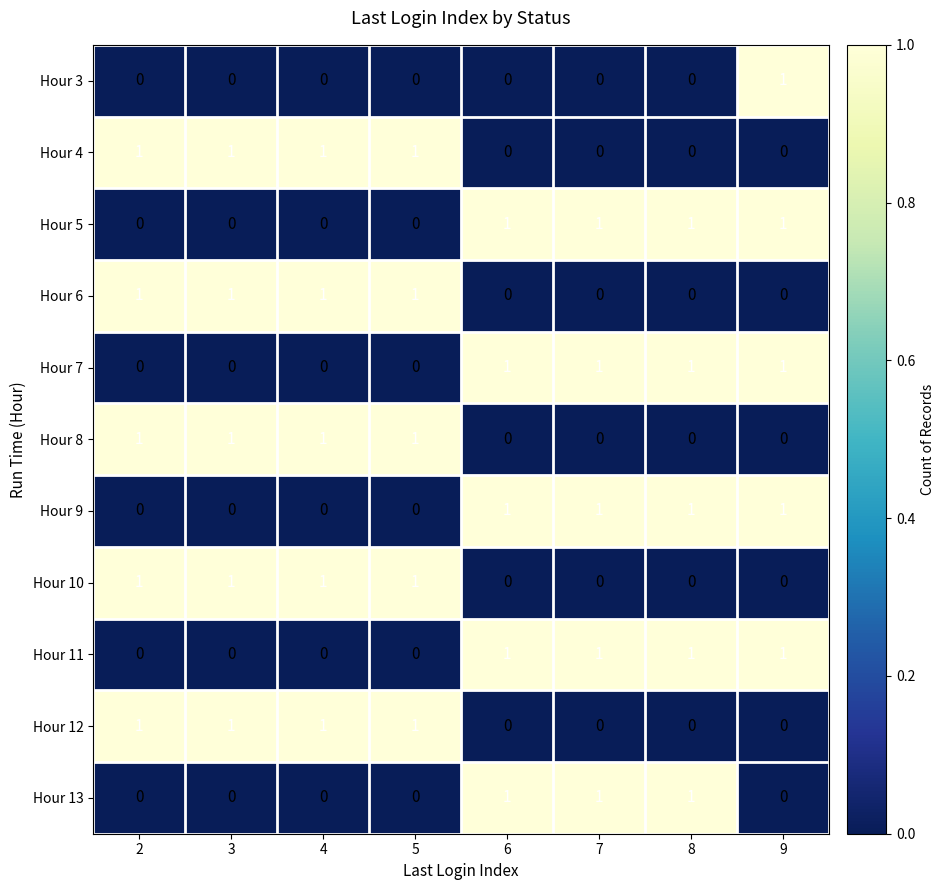

How many Hour 4 values are between 0 and 1?

8